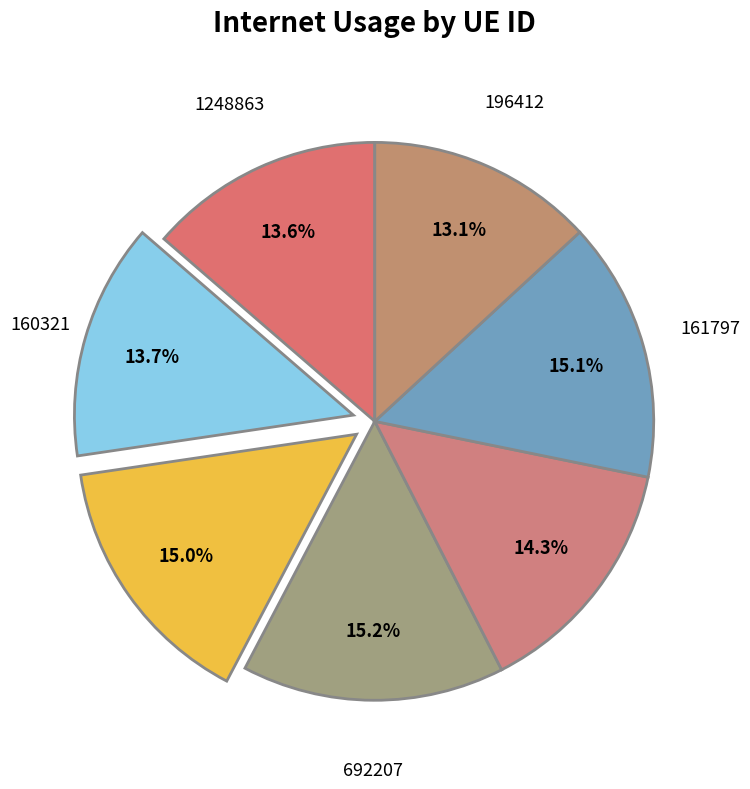

How many segments does this pie chart have?

7